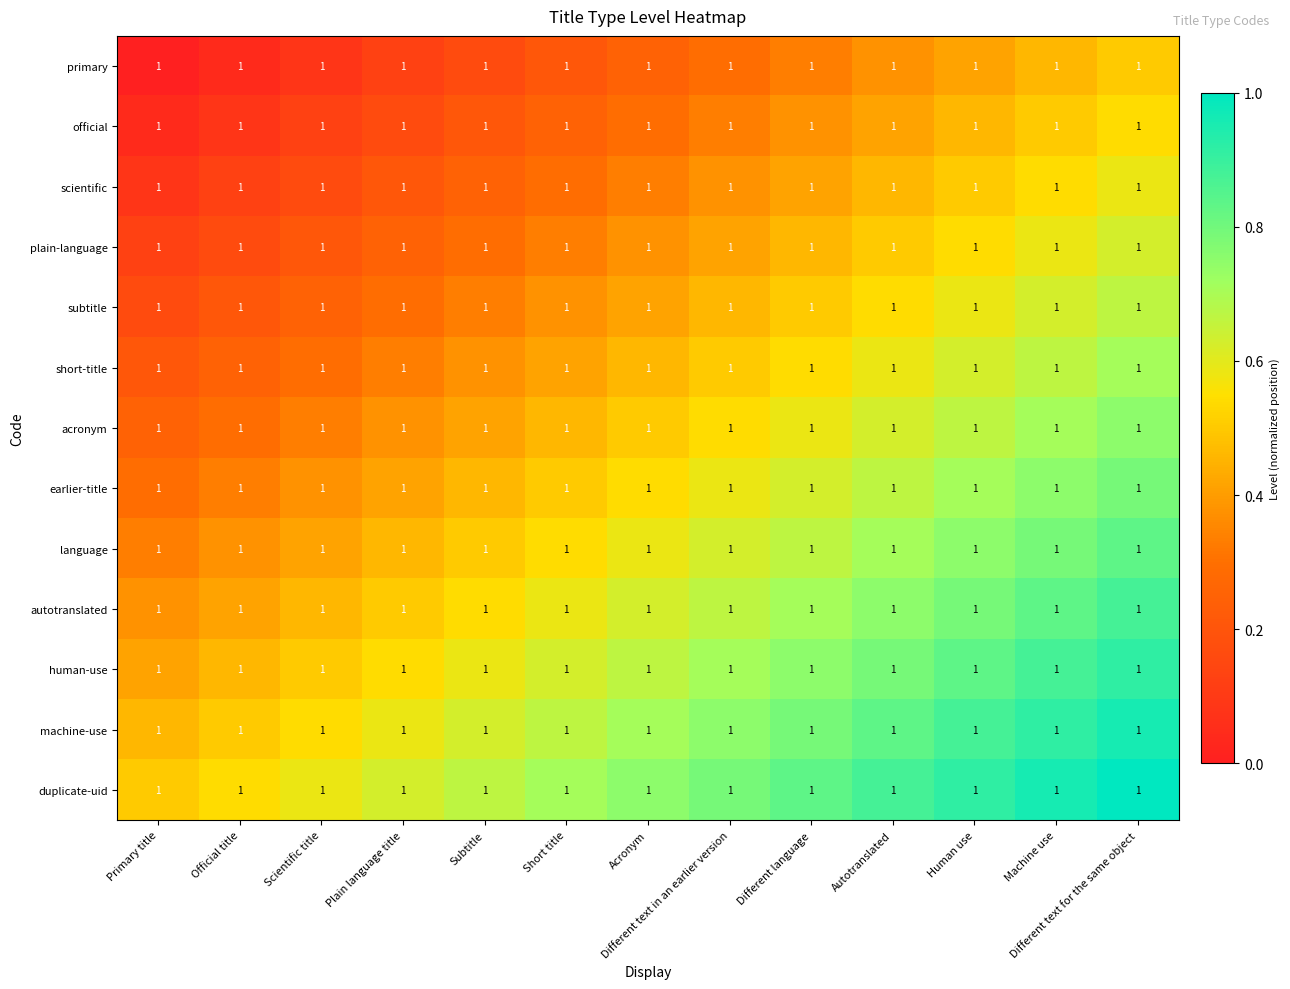

Reading right to left, transcribe all the data shown in this chart.

primary: Different text for the same object=1.0	Machine use=1.0	Human use=1.0	Autotranslated=1.0	Different language=1.0	Different text in an earlier version=1.0	Acronym=1.0	Short title=1.0	Subtitle=1.0	Plain language title=1.0	Scientific title=1.0	Official title=1.0	Primary title=1.0
official: Different text for the same object=1.0	Machine use=1.0	Human use=1.0	Autotranslated=1.0	Different language=1.0	Different text in an earlier version=1.0	Acronym=1.0	Short title=1.0	Subtitle=1.0	Plain language title=1.0	Scientific title=1.0	Official title=1.0	Primary title=1.0
scientific: Different text for the same object=1.0	Machine use=1.0	Human use=1.0	Autotranslated=1.0	Different language=1.0	Different text in an earlier version=1.0	Acronym=1.0	Short title=1.0	Subtitle=1.0	Plain language title=1.0	Scientific title=1.0	Official title=1.0	Primary title=1.0
plain-language: Different text for the same object=1.0	Machine use=1.0	Human use=1.0	Autotranslated=1.0	Different language=1.0	Different text in an earlier version=1.0	Acronym=1.0	Short title=1.0	Subtitle=1.0	Plain language title=1.0	Scientific title=1.0	Official title=1.0	Primary title=1.0
subtitle: Different text for the same object=1.0	Machine use=1.0	Human use=1.0	Autotranslated=1.0	Different language=1.0	Different text in an earlier version=1.0	Acronym=1.0	Short title=1.0	Subtitle=1.0	Plain language title=1.0	Scientific title=1.0	Official title=1.0	Primary title=1.0
short-title: Different text for the same object=1.0	Machine use=1.0	Human use=1.0	Autotranslated=1.0	Different language=1.0	Different text in an earlier version=1.0	Acronym=1.0	Short title=1.0	Subtitle=1.0	Plain language title=1.0	Scientific title=1.0	Official title=1.0	Primary title=1.0
acronym: Different text for the same object=1.0	Machine use=1.0	Human use=1.0	Autotranslated=1.0	Different language=1.0	Different text in an earlier version=1.0	Acronym=1.0	Short title=1.0	Subtitle=1.0	Plain language title=1.0	Scientific title=1.0	Official title=1.0	Primary title=1.0
earlier-title: Different text for the same object=1.0	Machine use=1.0	Human use=1.0	Autotranslated=1.0	Different language=1.0	Different text in an earlier version=1.0	Acronym=1.0	Short title=1.0	Subtitle=1.0	Plain language title=1.0	Scientific title=1.0	Official title=1.0	Primary title=1.0
language: Different text for the same object=1.0	Machine use=1.0	Human use=1.0	Autotranslated=1.0	Different language=1.0	Different text in an earlier version=1.0	Acronym=1.0	Short title=1.0	Subtitle=1.0	Plain language title=1.0	Scientific title=1.0	Official title=1.0	Primary title=1.0
autotranslated: Different text for the same object=1.0	Machine use=1.0	Human use=1.0	Autotranslated=1.0	Different language=1.0	Different text in an earlier version=1.0	Acronym=1.0	Short title=1.0	Subtitle=1.0	Plain language title=1.0	Scientific title=1.0	Official title=1.0	Primary title=1.0
human-use: Different text for the same object=1.0	Machine use=1.0	Human use=1.0	Autotranslated=1.0	Different language=1.0	Different text in an earlier version=1.0	Acronym=1.0	Short title=1.0	Subtitle=1.0	Plain language title=1.0	Scientific title=1.0	Official title=1.0	Primary title=1.0
machine-use: Different text for the same object=1.0	Machine use=1.0	Human use=1.0	Autotranslated=1.0	Different language=1.0	Different text in an earlier version=1.0	Acronym=1.0	Short title=1.0	Subtitle=1.0	Plain language title=1.0	Scientific title=1.0	Official title=1.0	Primary title=1.0
duplicate-uid: Different text for the same object=1.0	Machine use=1.0	Human use=1.0	Autotranslated=1.0	Different language=1.0	Different text in an earlier version=1.0	Acronym=1.0	Short title=1.0	Subtitle=1.0	Plain language title=1.0	Scientific title=1.0	Official title=1.0	Primary title=1.0